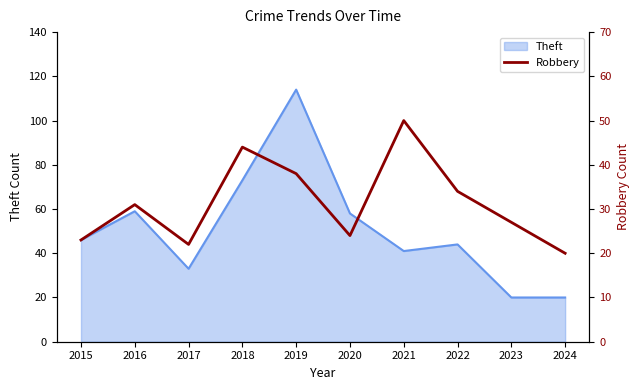

Where does the data first go above 31?

2018